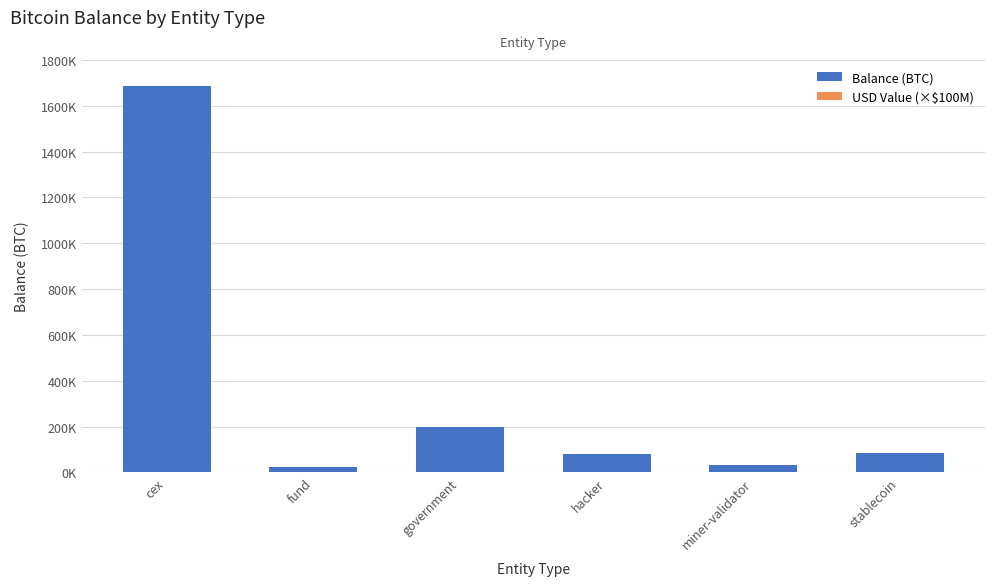

Reading right to left, extract all data points from this chart.

Balance (BTC): 86335.0	31643.0	79957.0	196013.0	21691.0	1686947.0
USD Value (×$100M): 95.9	35.1	88.8	217.7	24.1	1873.5